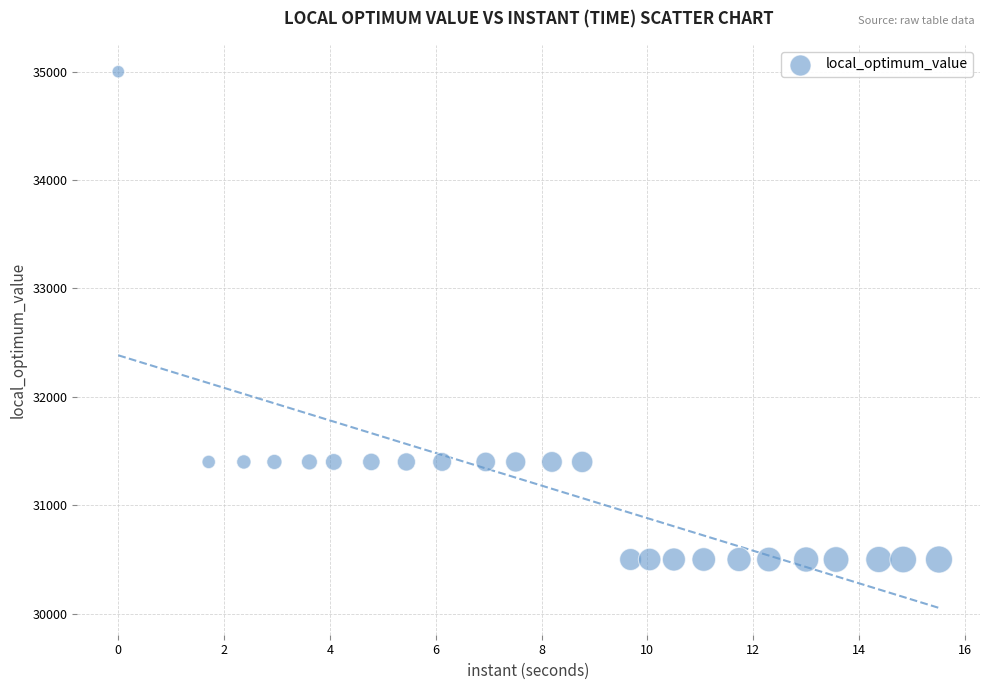

What is the range of Y values (max minus min)?

4500